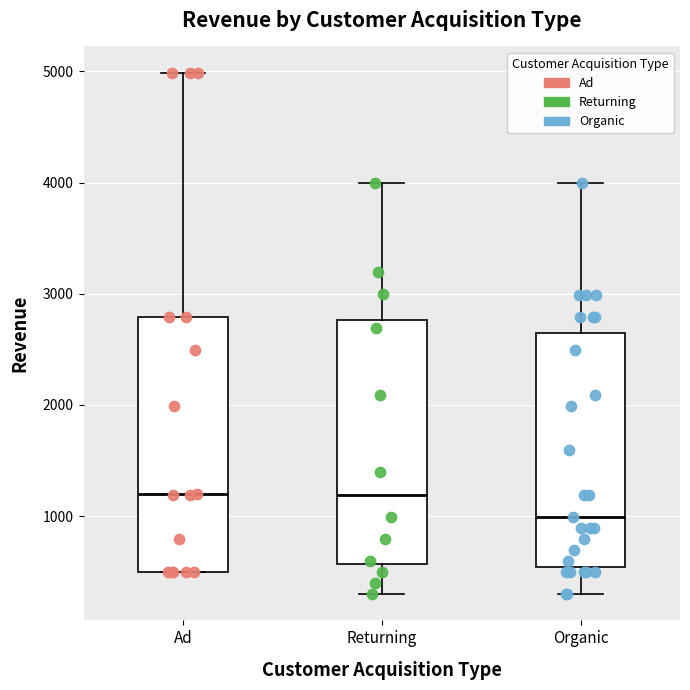

Reading left to right, transcribe this box plot: for each box, give where its median line is, the range the box spans, and where its two whiskers end, as read against the y-axis. The values are not printed on the chart, so give them approximately, as read against the axis.

Ad: median 1200, box 500 to 2800, whiskers 500 to 5000
Returning: median 1200, box 600 to 2800, whiskers 300 to 4000
Organic: median 1000, box 500 to 2600, whiskers 300 to 4000